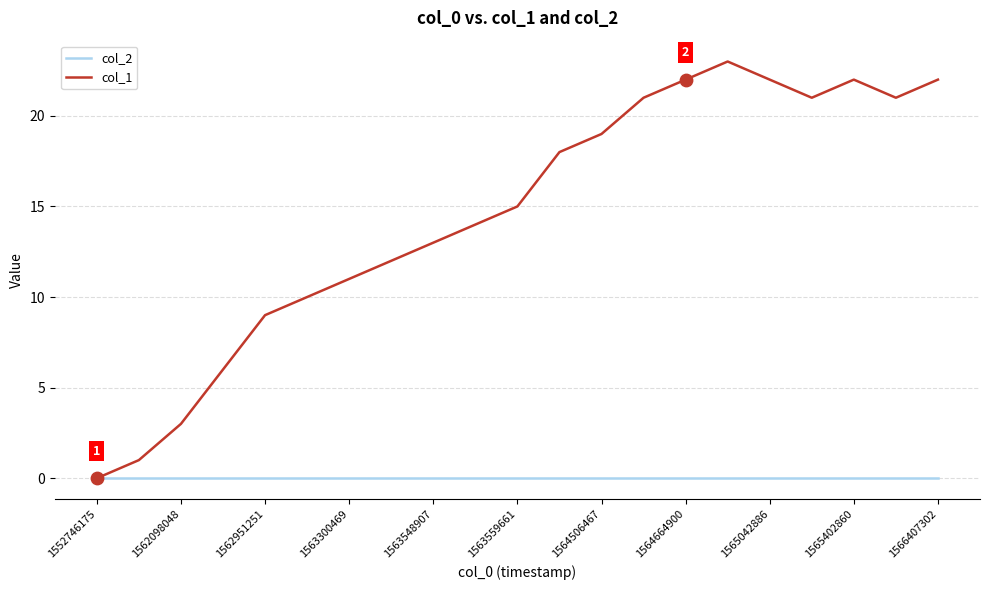

Which series has the largest total across all categories?

col_1